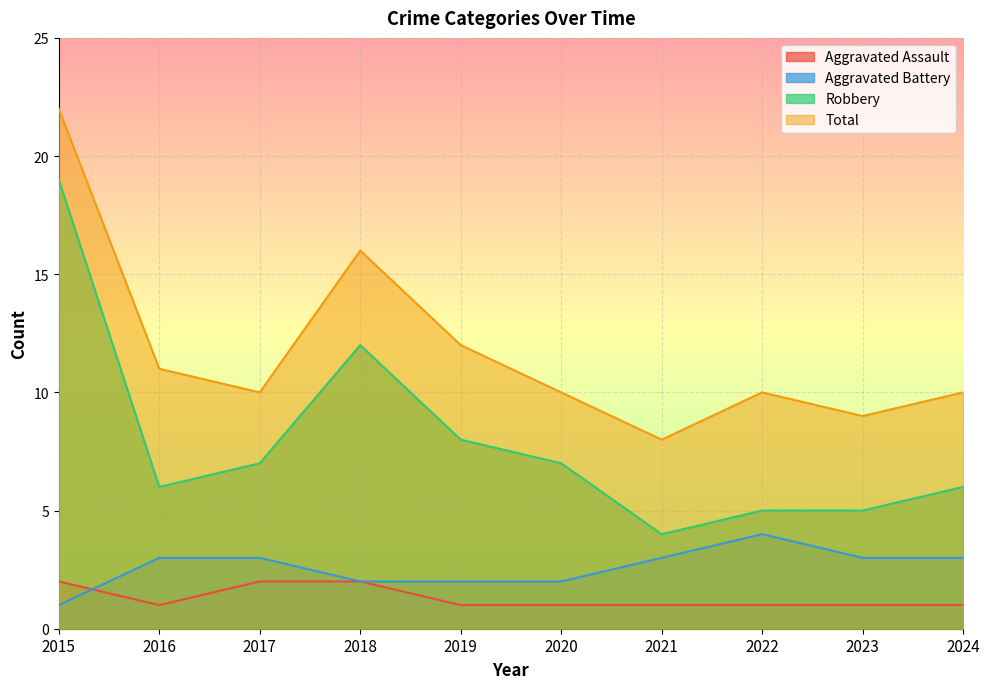

How many data points in Robbery are above 7?

3